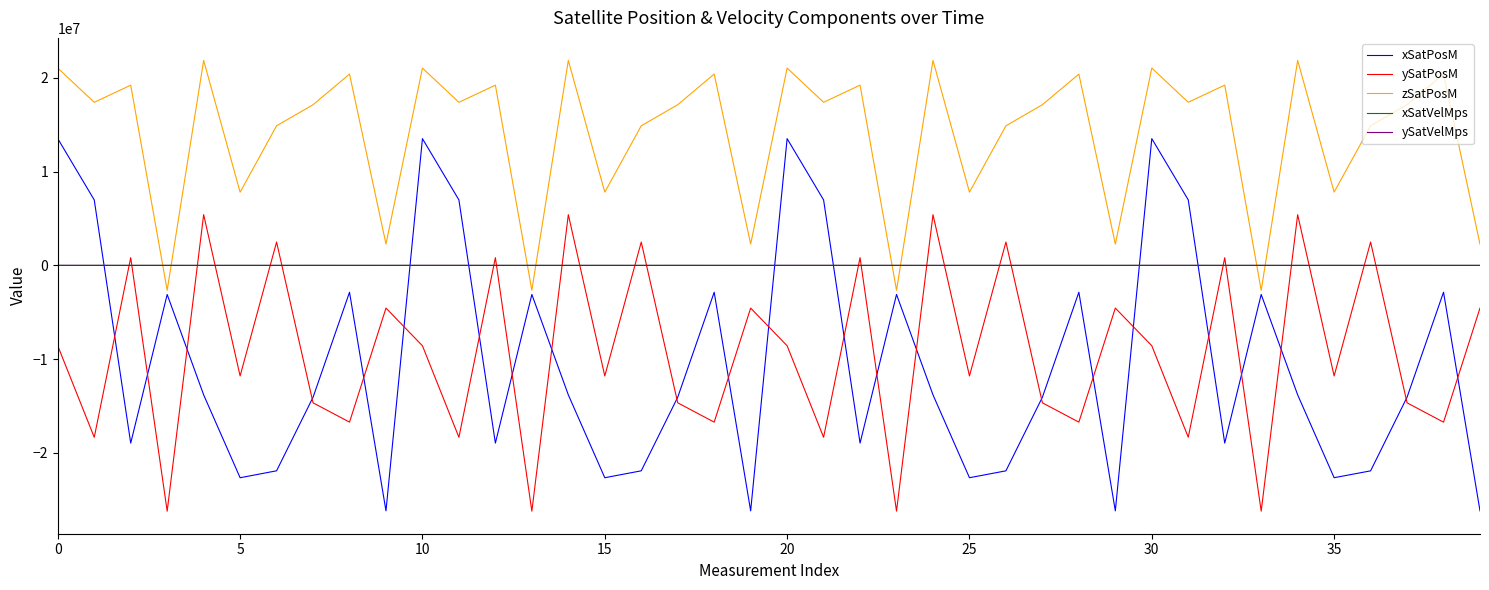

How many positive values does the xSatPosM series have?

8